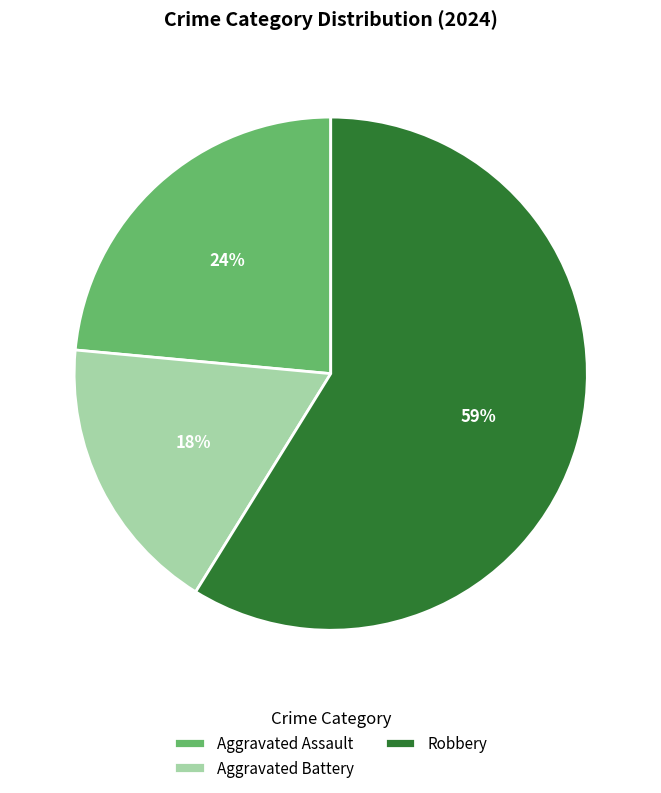

Rank the categories by value from highest to lowest.

Robbery, Aggravated Assault, Aggravated Battery